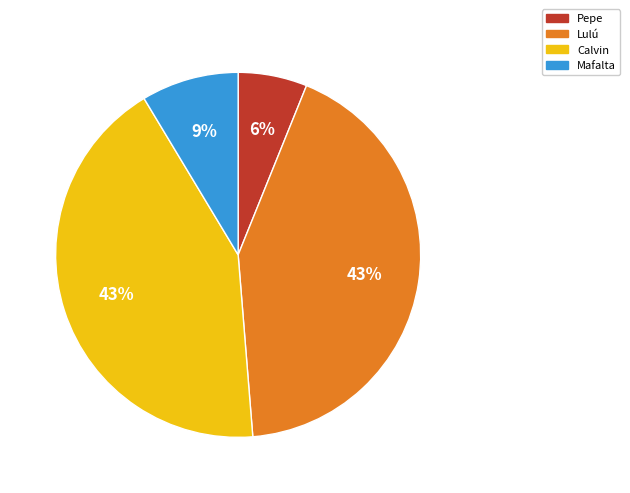

Is there any slice that represents more than half of the pie?

No